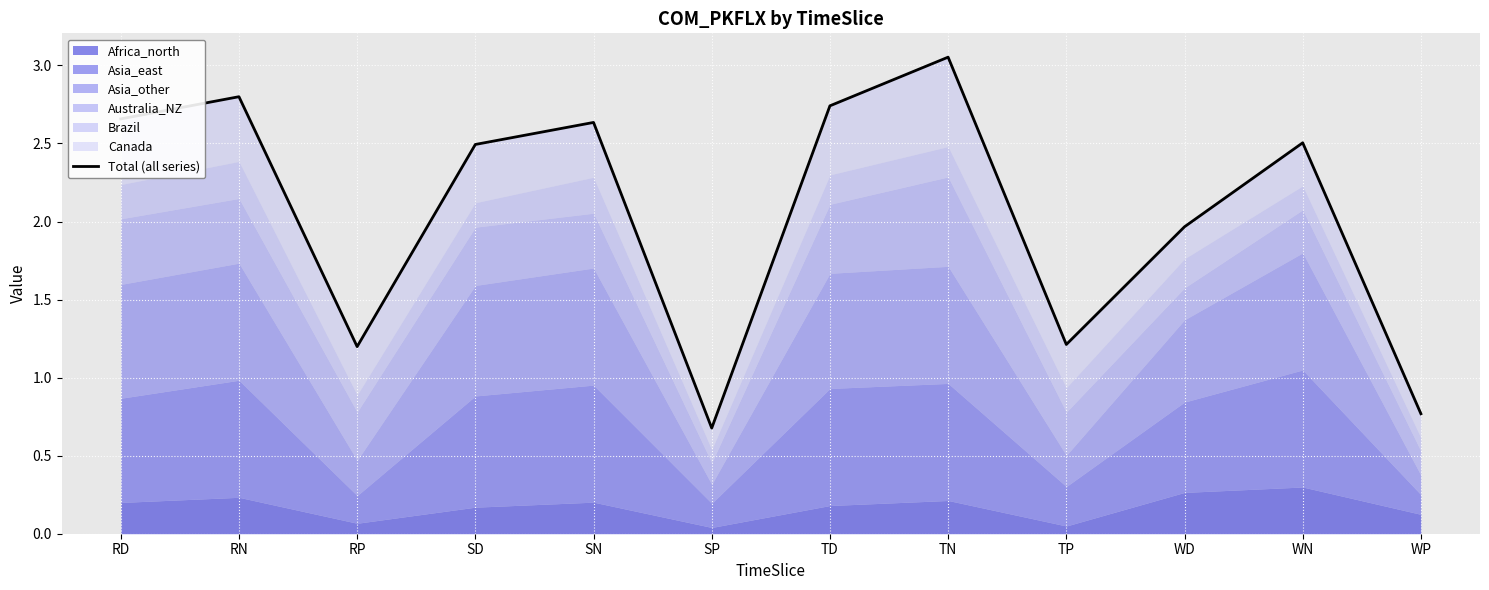

What is the difference between the values at SN and WD?

0.7